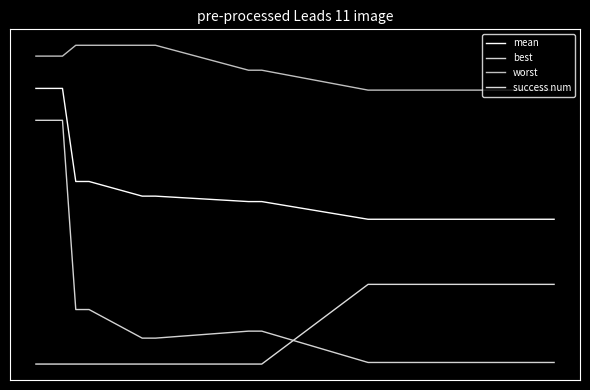

What is the greatest value displayed?

4.0